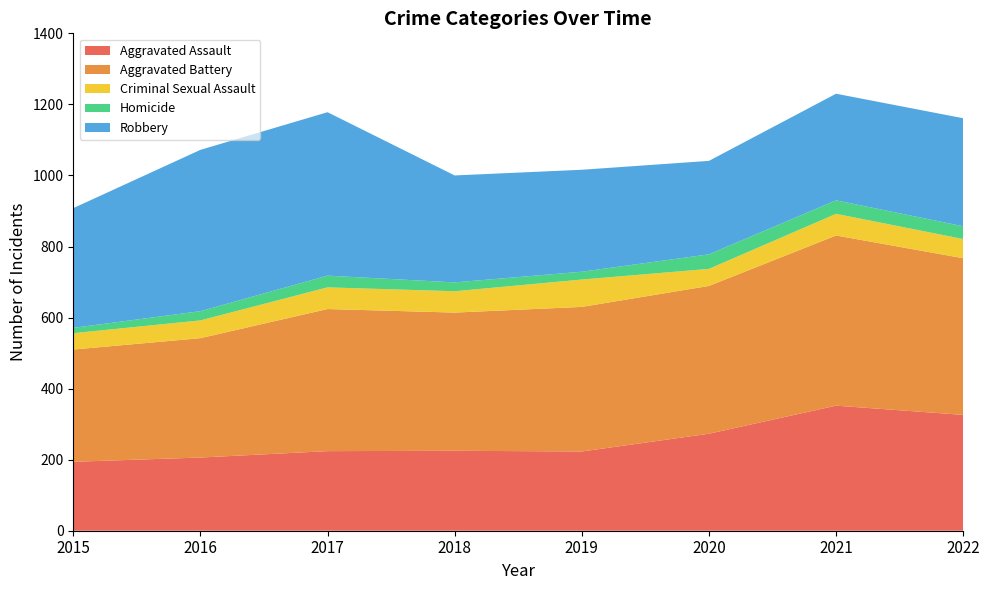

Reading right to left, list all the values displayed in this chart.

Aggravated Assault: 326	352	273	223	225	224	206	194
Aggravated Battery: 441	479	416	407	389	400	336	316
Criminal Sexual Assault: 54	61	48	77	60	61	50	46
Homicide: 36	38	41	22	25	33	26	15
Robbery: 304	300	263	287	301	460	454	337